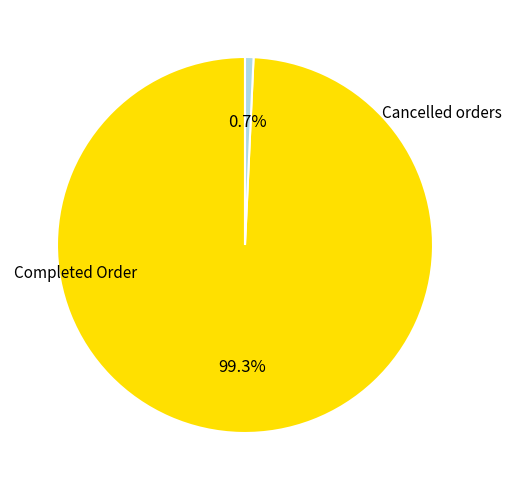

How many segments does this pie chart have?

2